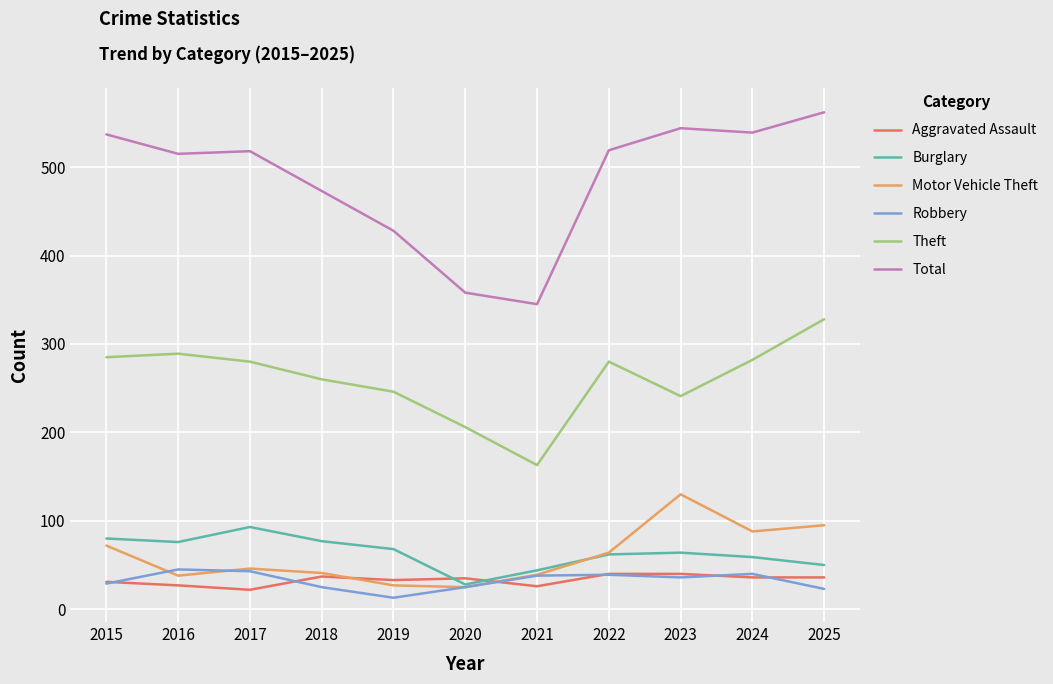

What is the difference between the highest and lowest values at 2016?

488